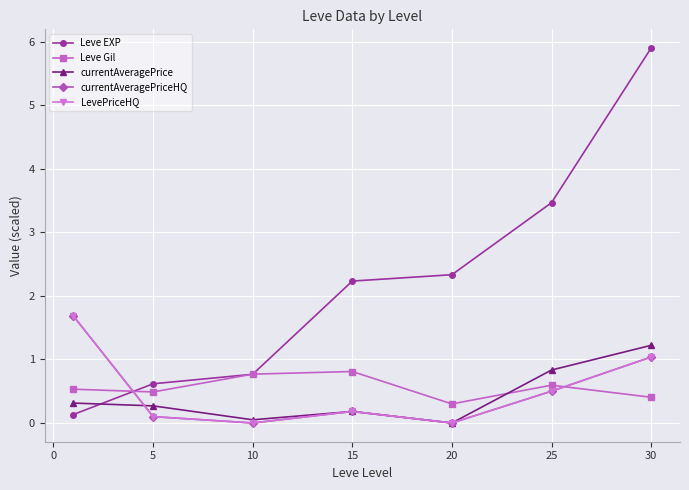

How many times do currentAveragePrice and Leve EXP cross each other?

1